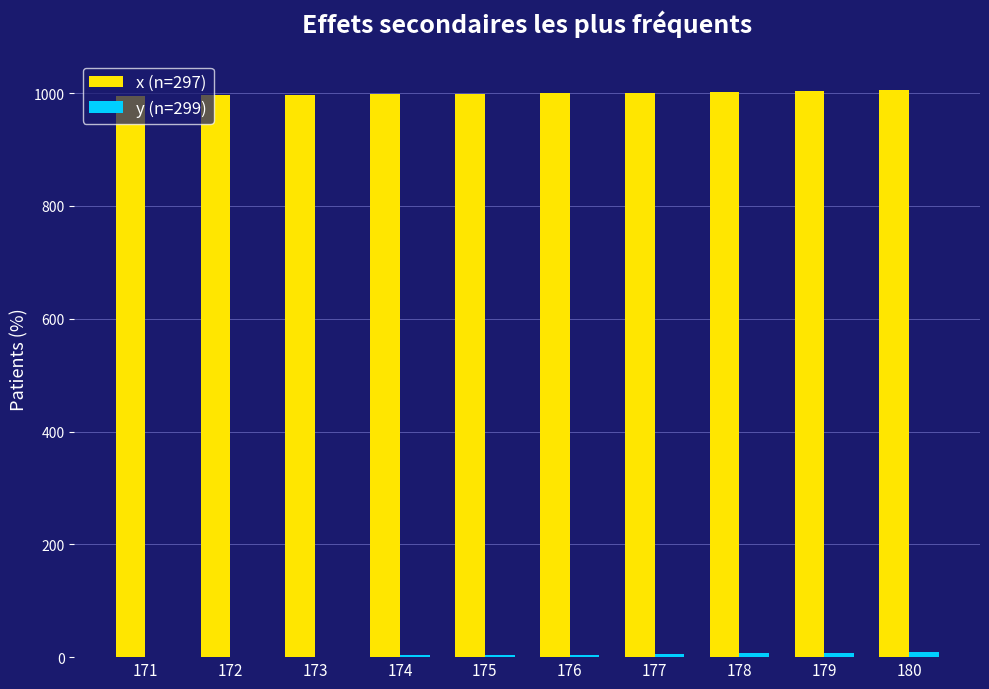

Which series has the largest total across all categories?

x (n=297)